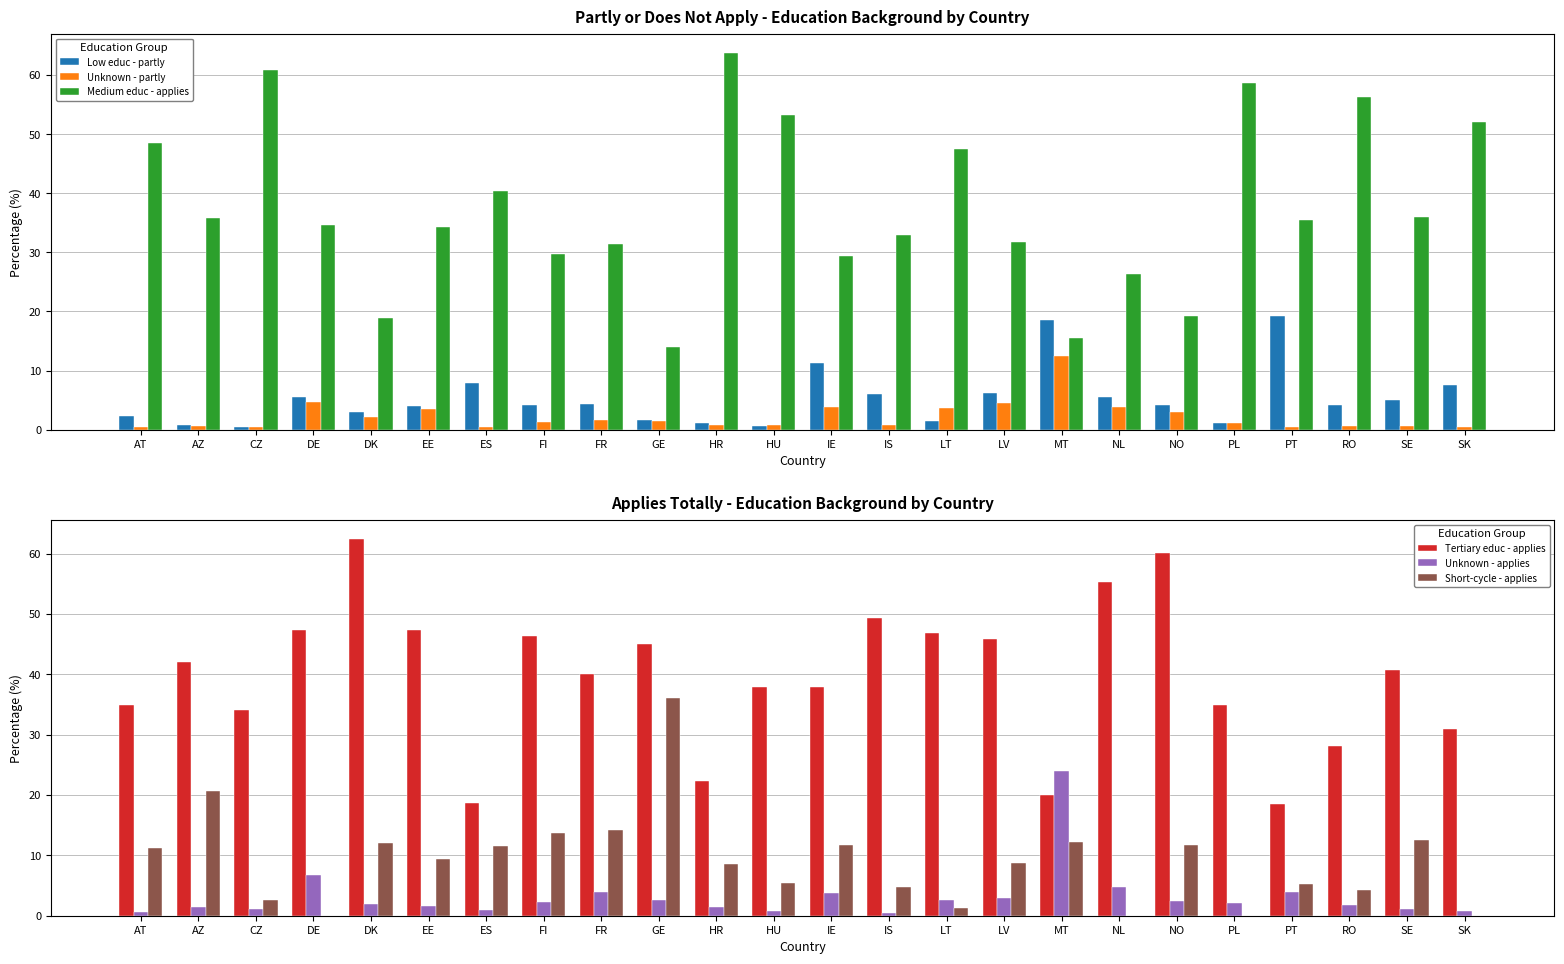

What is the label of the 11th bar from the right?

IS